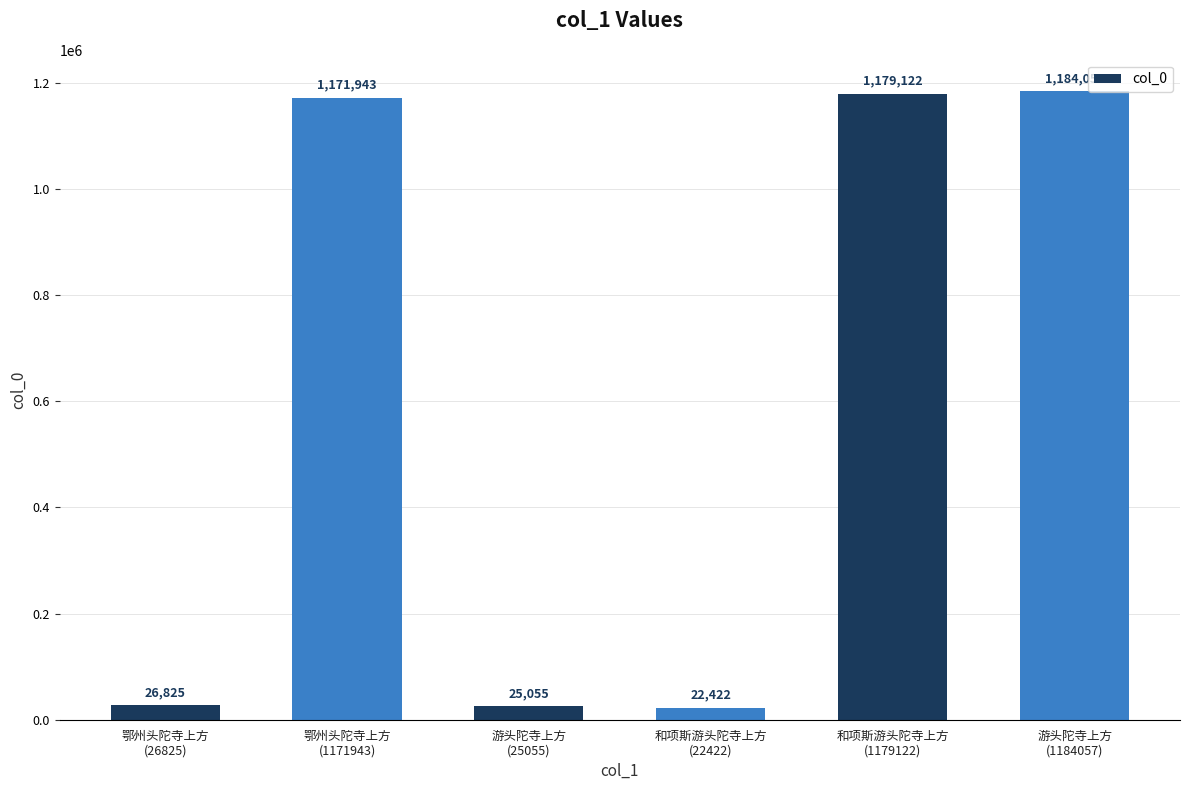

Rank the categories by value from lowest to highest.

和项斯游头陀寺上方
(22422), 游头陀寺上方
(25055), 鄂州头陀寺上方
(26825), 鄂州头陀寺上方
(1171943), 和项斯游头陀寺上方
(1179122), 游头陀寺上方
(1184057)